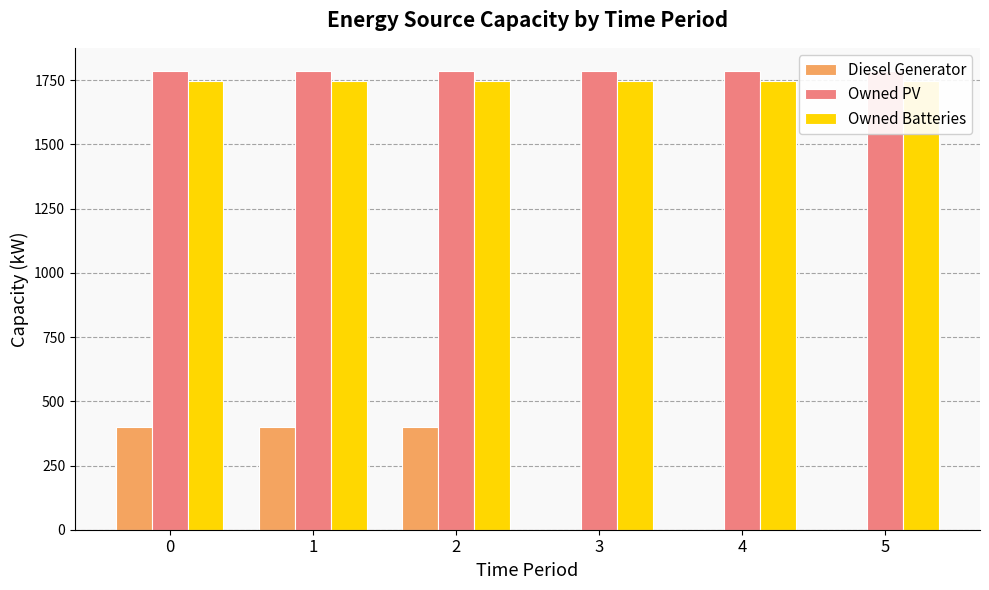

Reading left to right, list all the values displayed in this chart.

Diesel Generator: 400	400	400	0	0	0
Owned PV: 1787	1787	1787	1787	1787	1787
Owned Batteries: 1749	1749	1749	1749	1749	1749